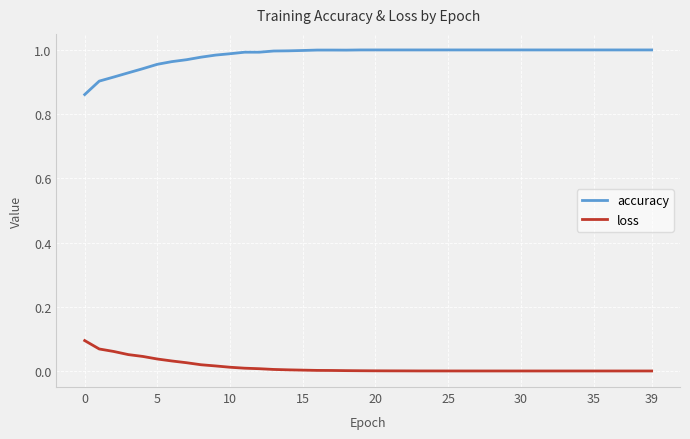

Which series has the widest spread of values?

accuracy